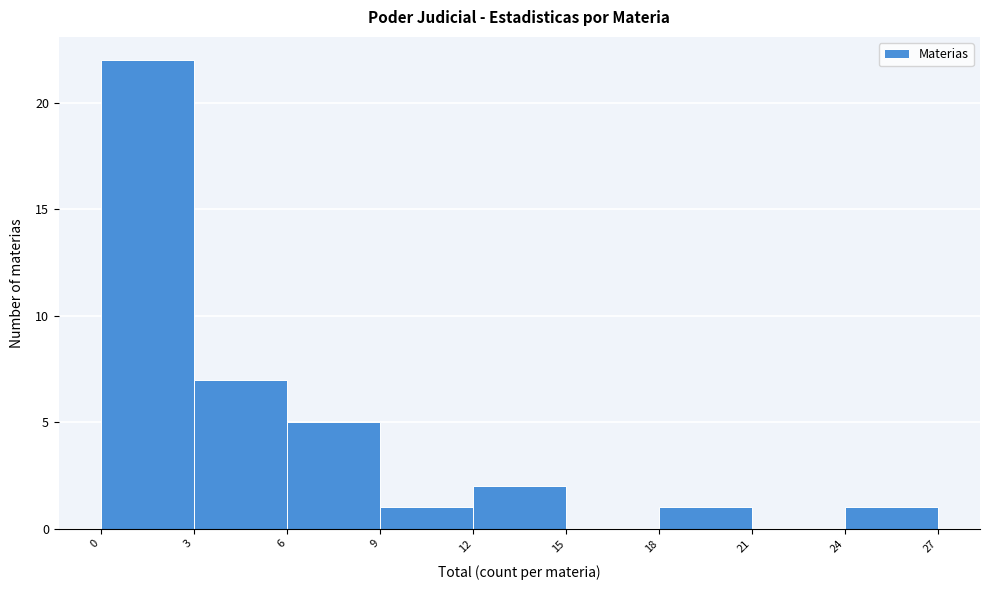

Reading left to right, list every bar in this chart as the range it spans on the x-axis followed by its height. The values are not printed on the chart, so give them approximately, as read against the axis.

0 to 3: 22
3 to 6: 7
6 to 9: 5
9 to 12: 1
12 to 15: 2
15 to 18: 0
18 to 21: 1
21 to 24: 0
24 to 27: 1